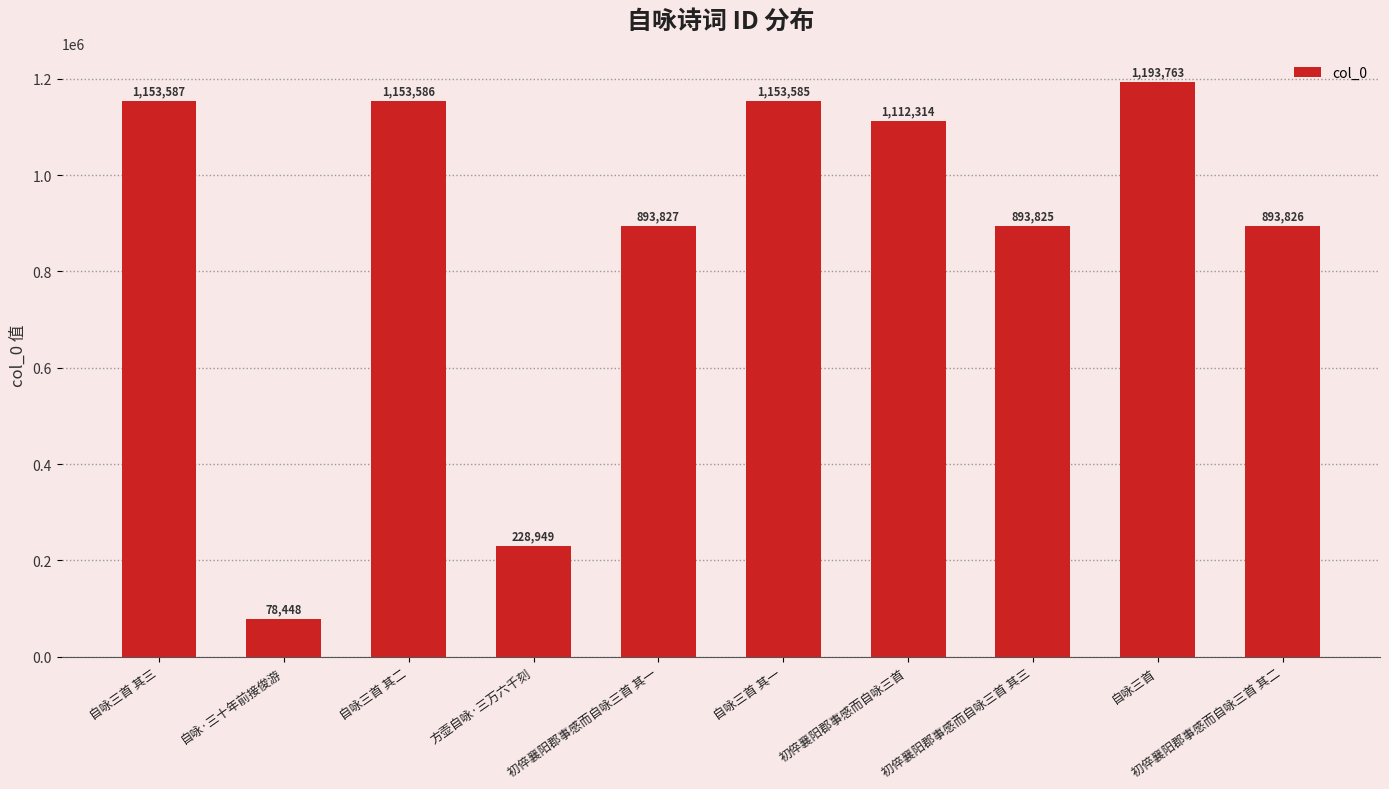

How many data points are less than 1112314?

5